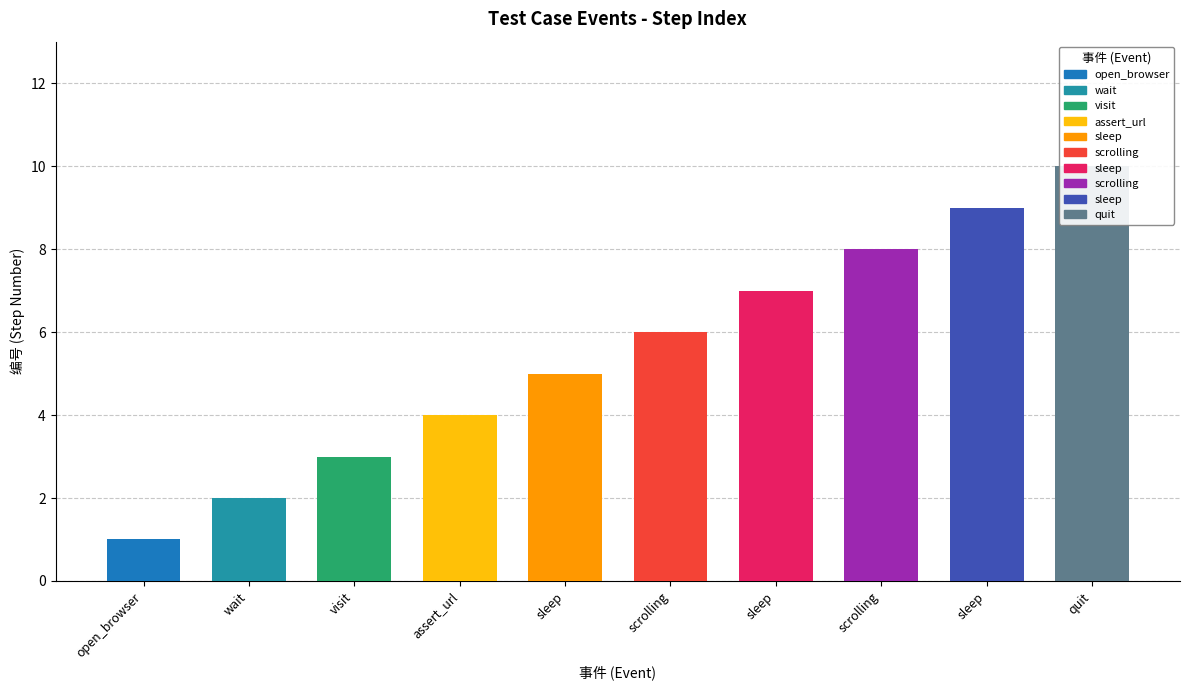

At which category does the chart reach its peak across all series?

quit